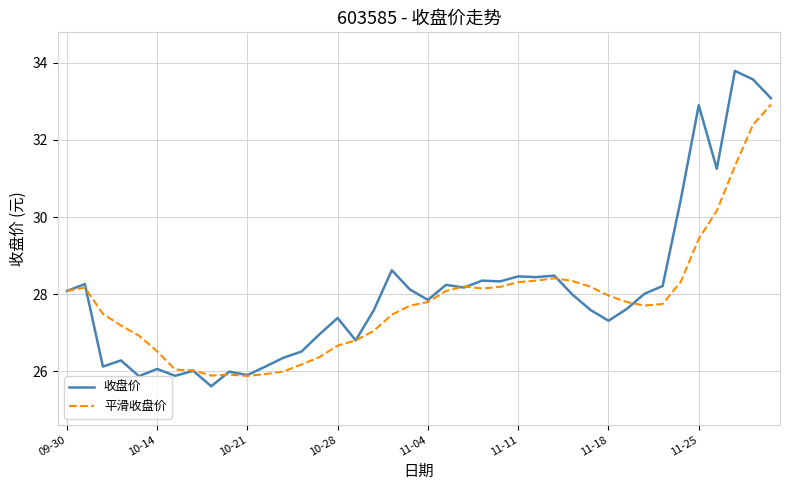

What are all the series names shown in the legend?

收盘价, 平滑收盘价